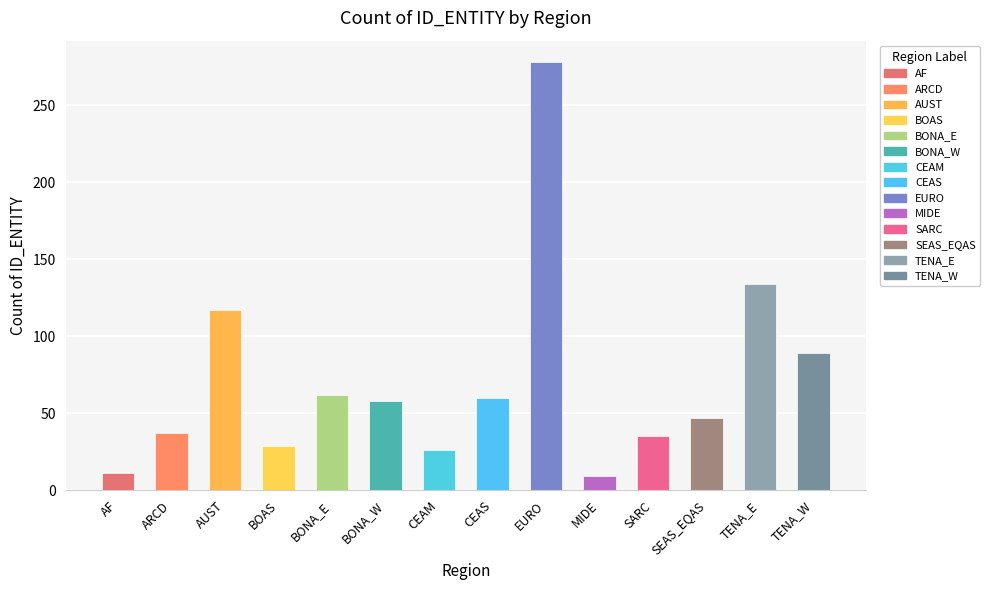

Which category has the highest value across all series?

EURO